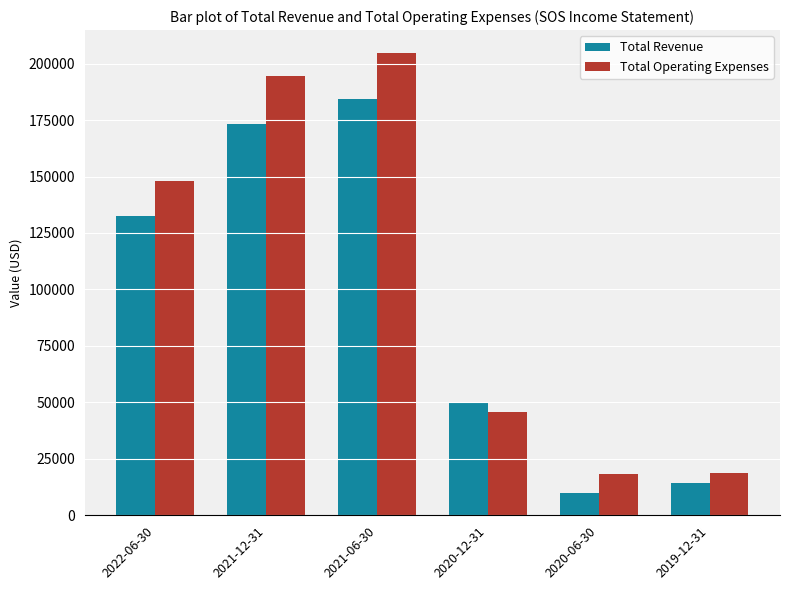

What is the label of the 3rd bar from the left?

2021-06-30